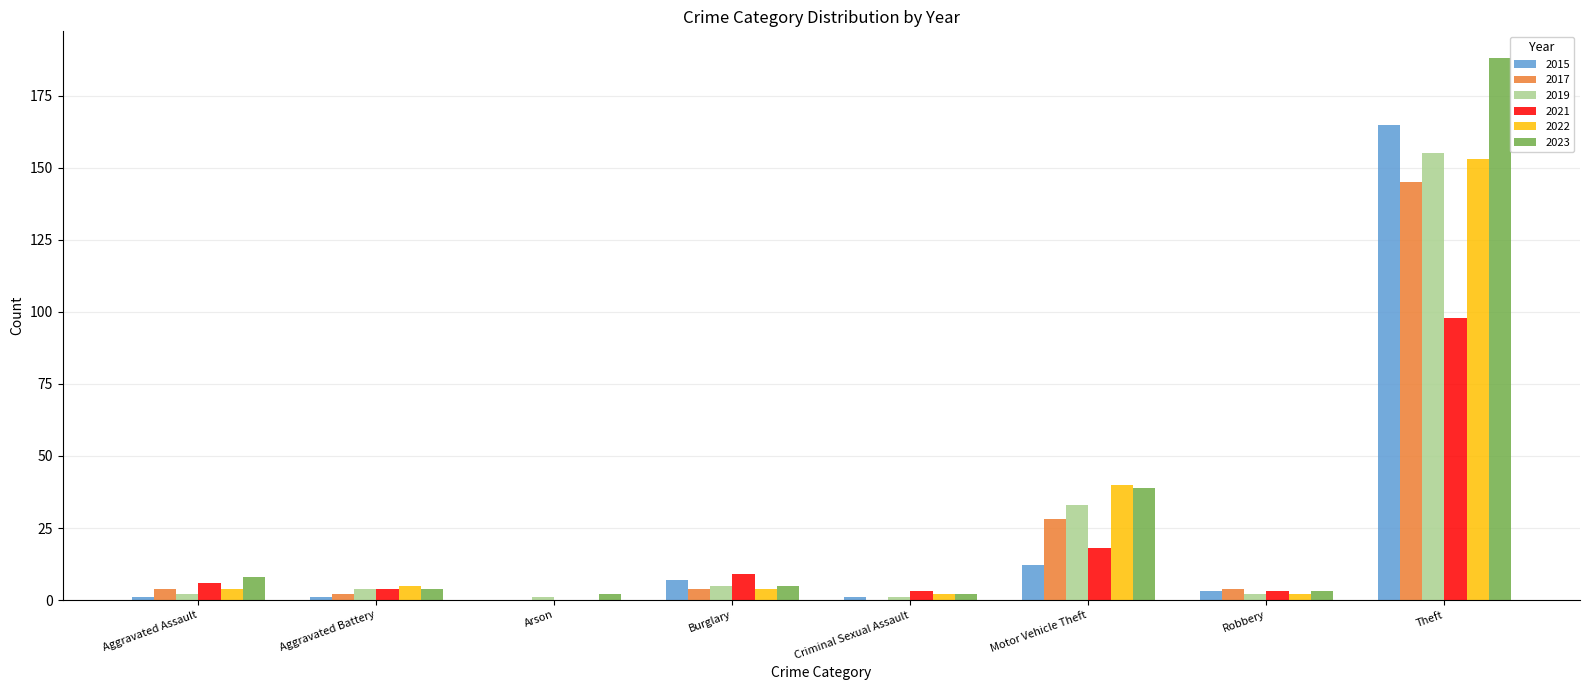

True or false: 2017 has a value of 0 at Criminal Sexual Assault.

True